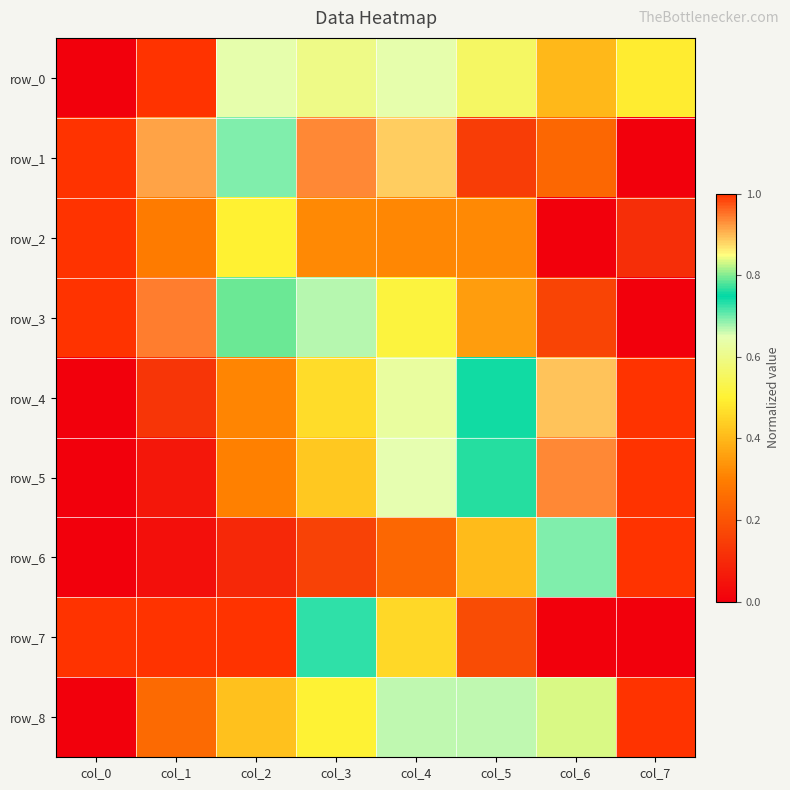

Which series changed the most between col_3 and col_7?

row_1